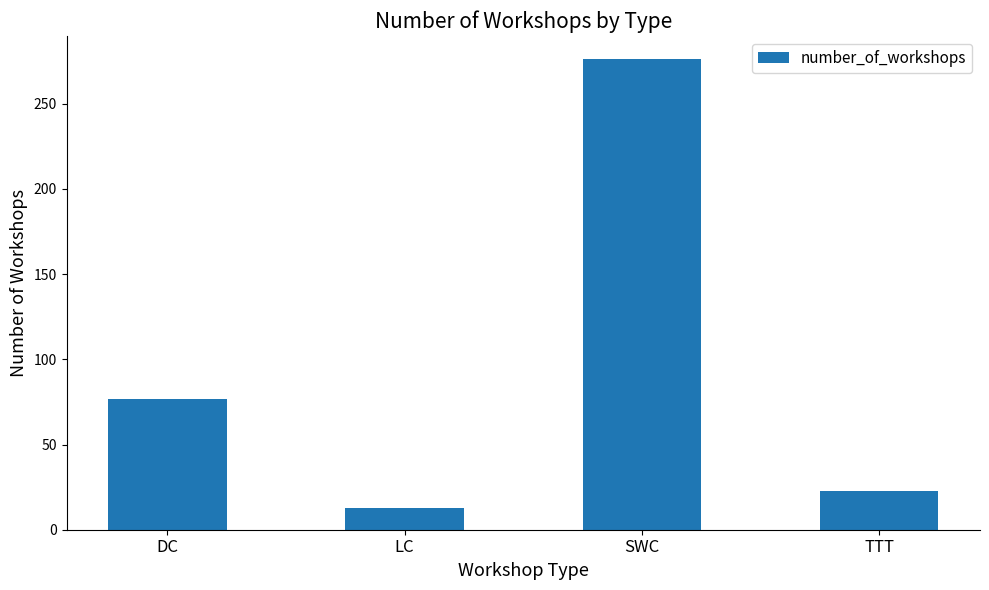

What is the average value?

97